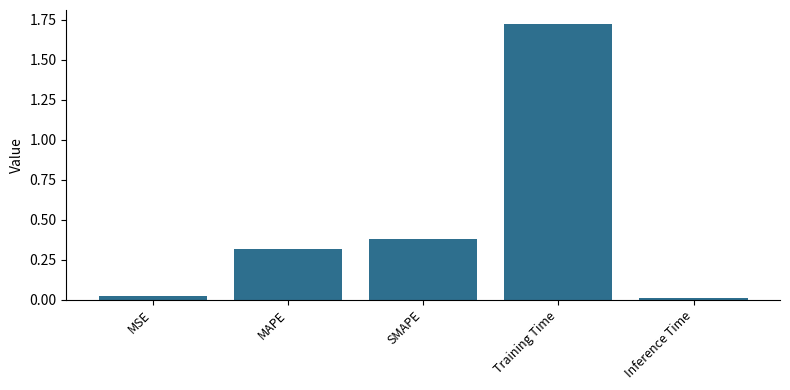

The value at Inference Time is 0.0. True or false?

True